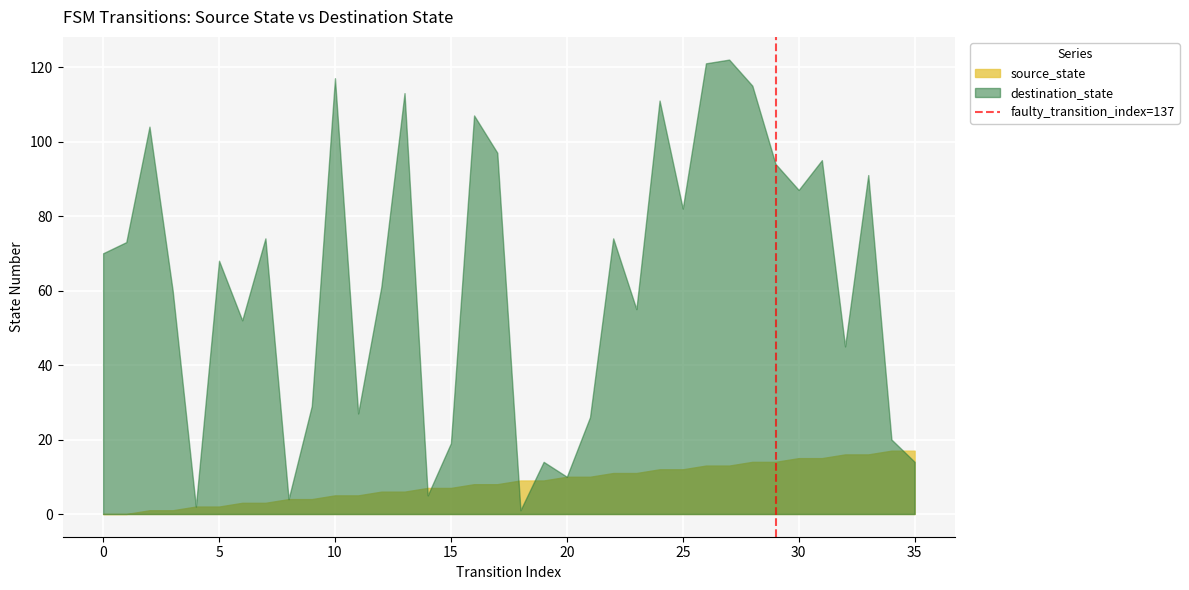

How many lines are shown in the chart?

2